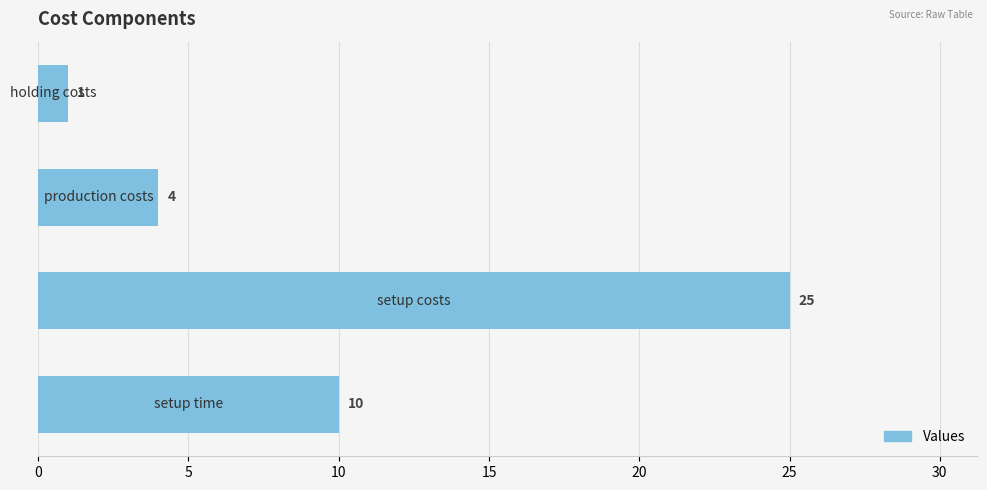

How many data points does each series have?

4